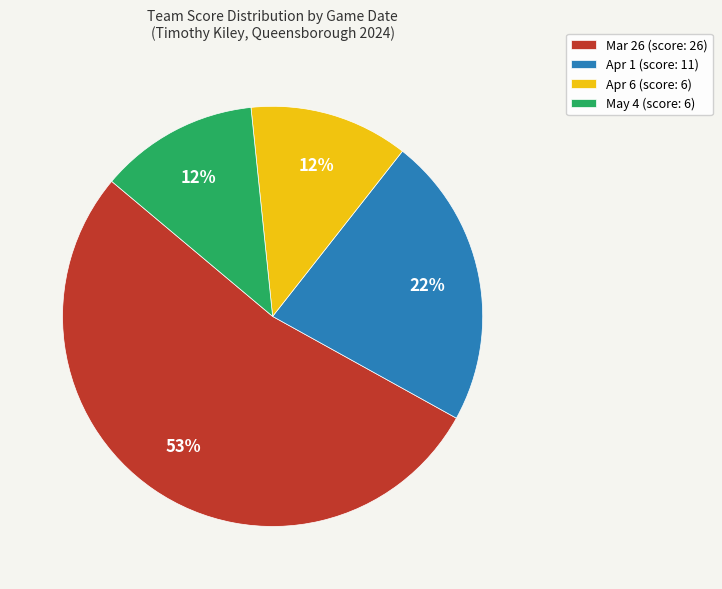

Does any single category account for the majority?

Yes